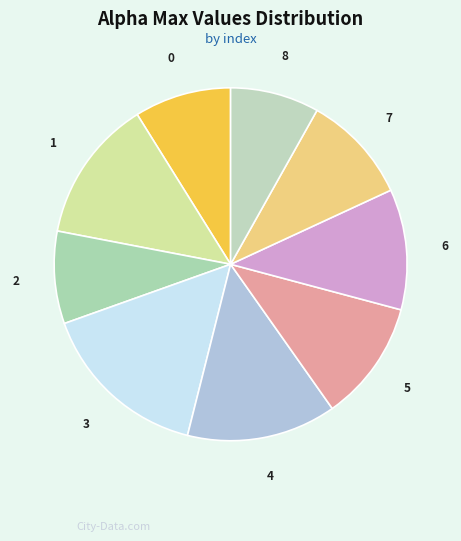

Approximately how many times larger is the value at 0 compared to 4?

0.6